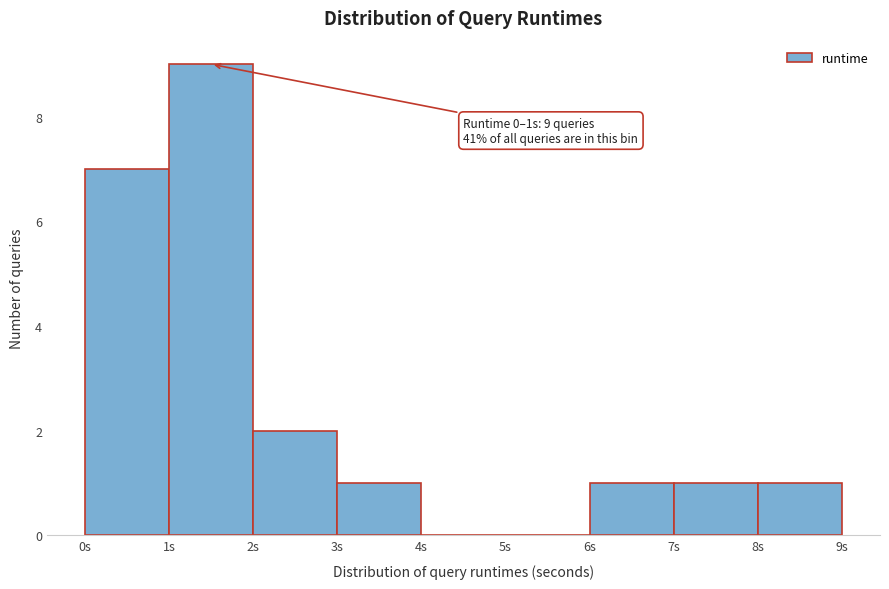

Which range on the x-axis has the tallest bar?

1 to 2